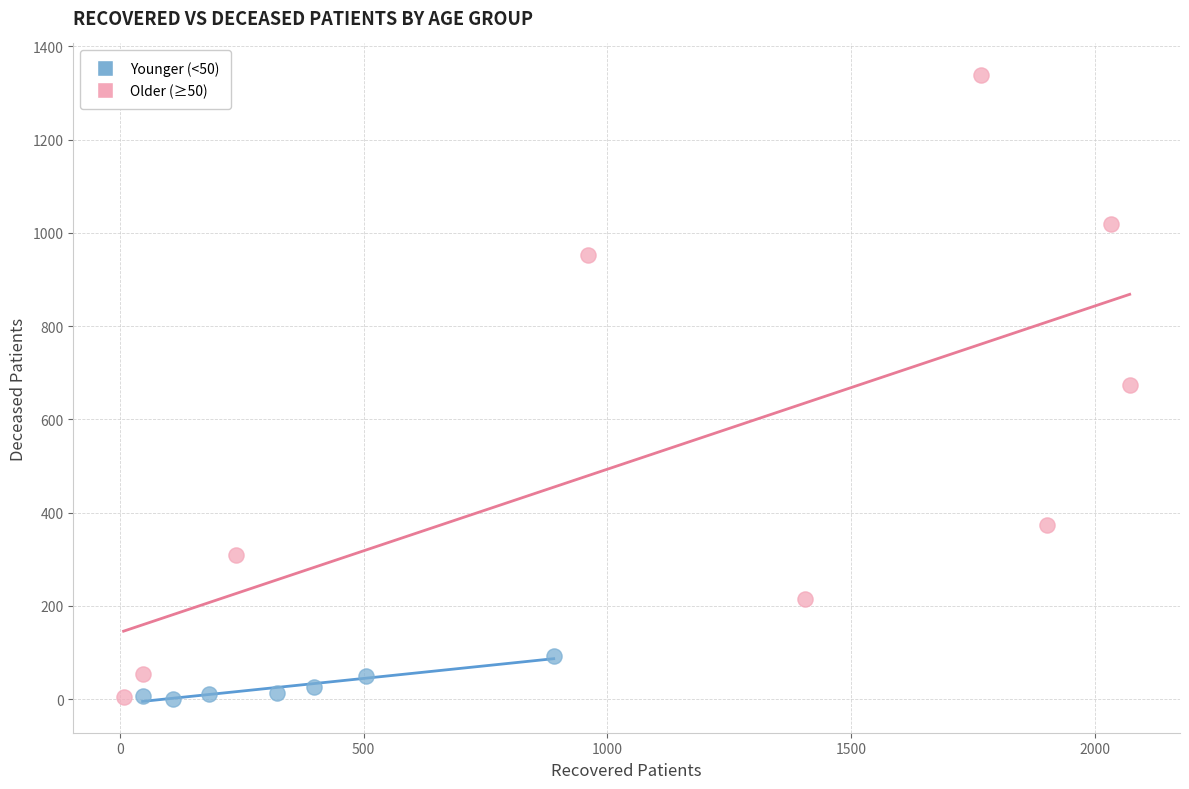

Which series contains the highest Y value?

Older (≥50)